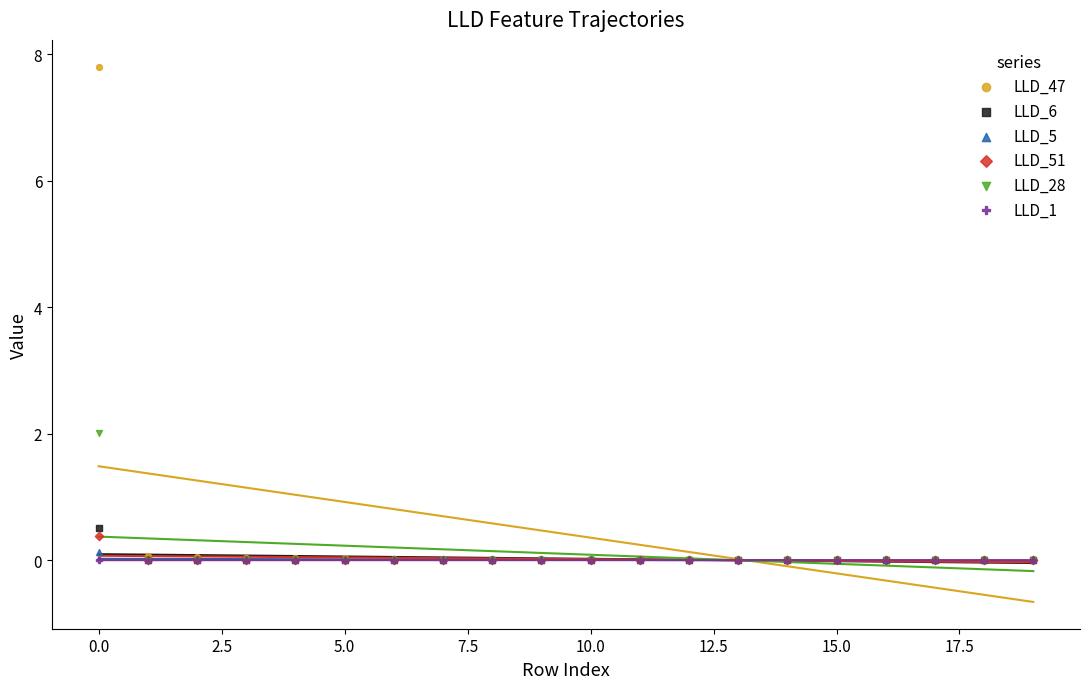

Across all series, what Y value is closest to 3?

2.0